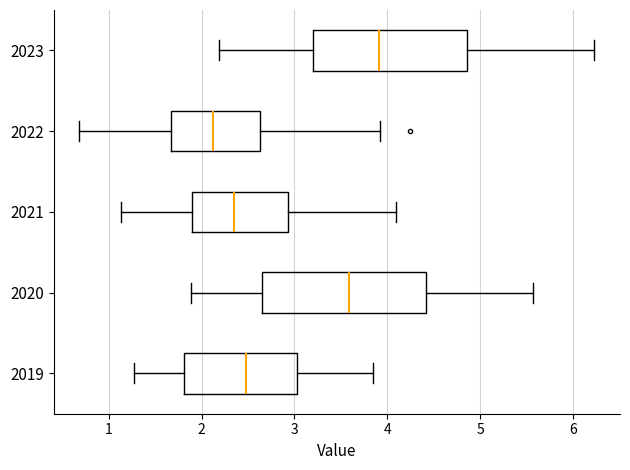

Reading bottom to top, transcribe this box plot: for each box, give where its median line is, the range the box spans, and where its two whiskers end, as read against the x-axis. The values are not printed on the chart, so give them approximately, as read against the axis.

2019: median 2.5, box 1.8 to 3.0, whiskers 1.3 to 3.8
2020: median 3.6, box 2.6 to 4.4, whiskers 1.9 to 5.6
2021: median 2.3, box 1.9 to 2.9, whiskers 1.1 to 4.1
2022: median 2.1, box 1.7 to 2.6, whiskers 0.7 to 3.9
2023: median 3.9, box 3.2 to 4.9, whiskers 2.2 to 6.2